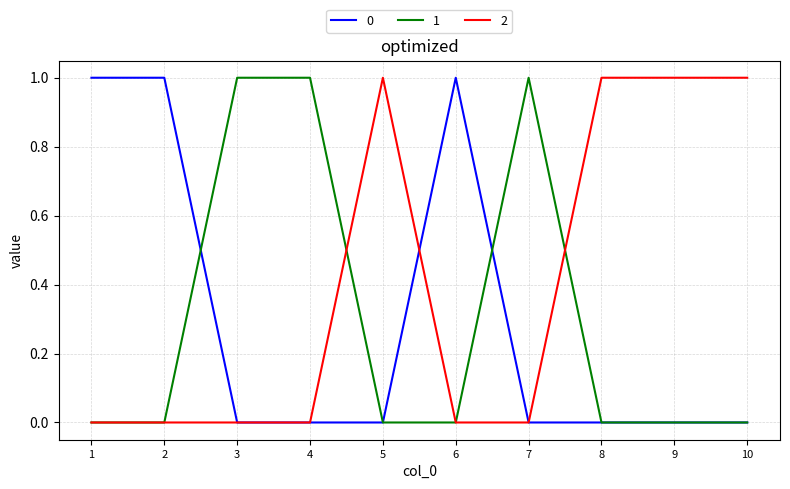

True or false: 2 has a value of 2 at 8.

False